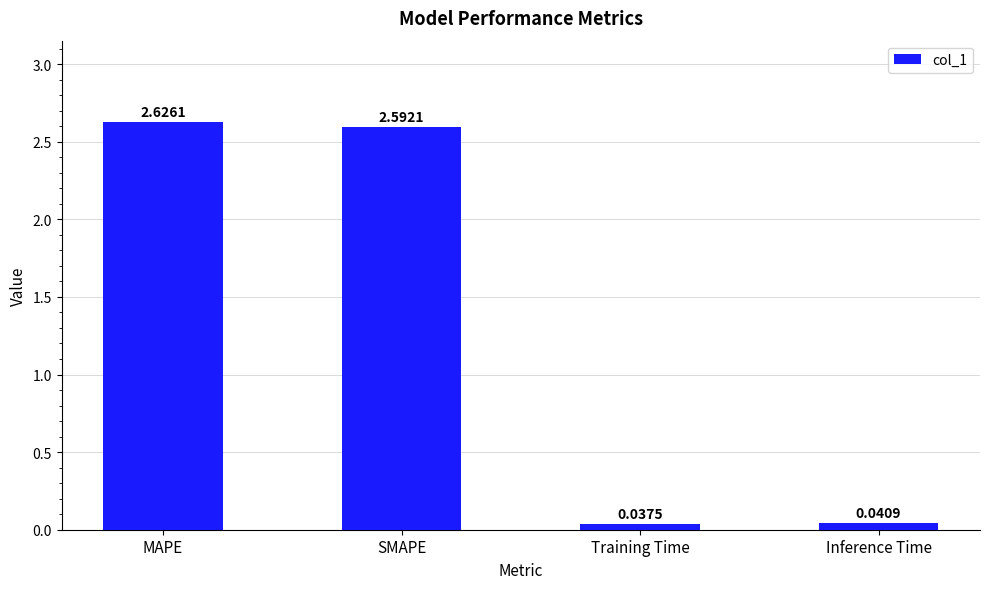

At which label is the value closest to 1?

Inference Time